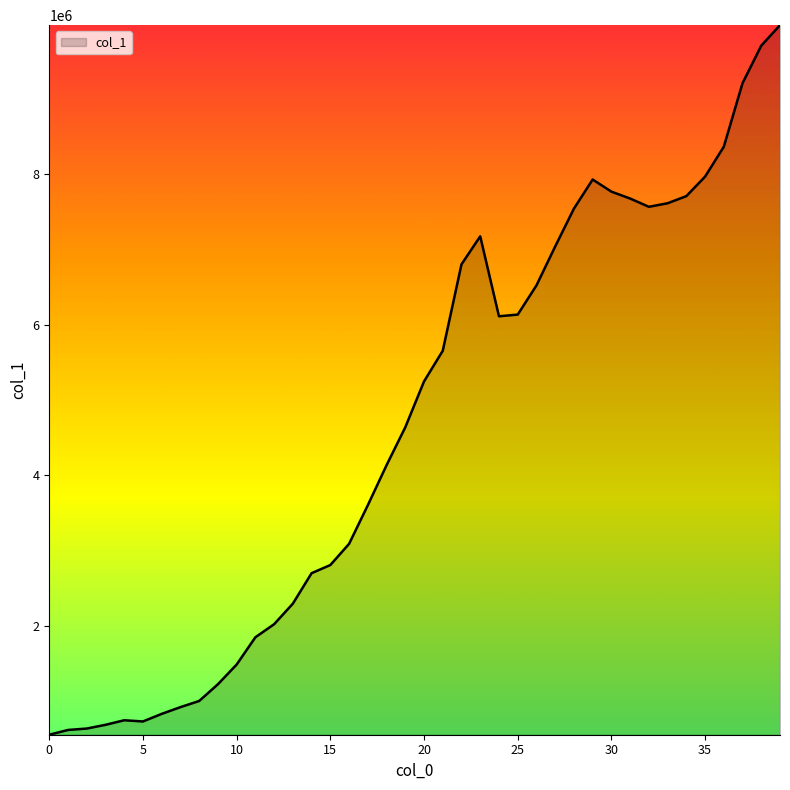

What is the difference between the maximum and minimum values?

9427016.6